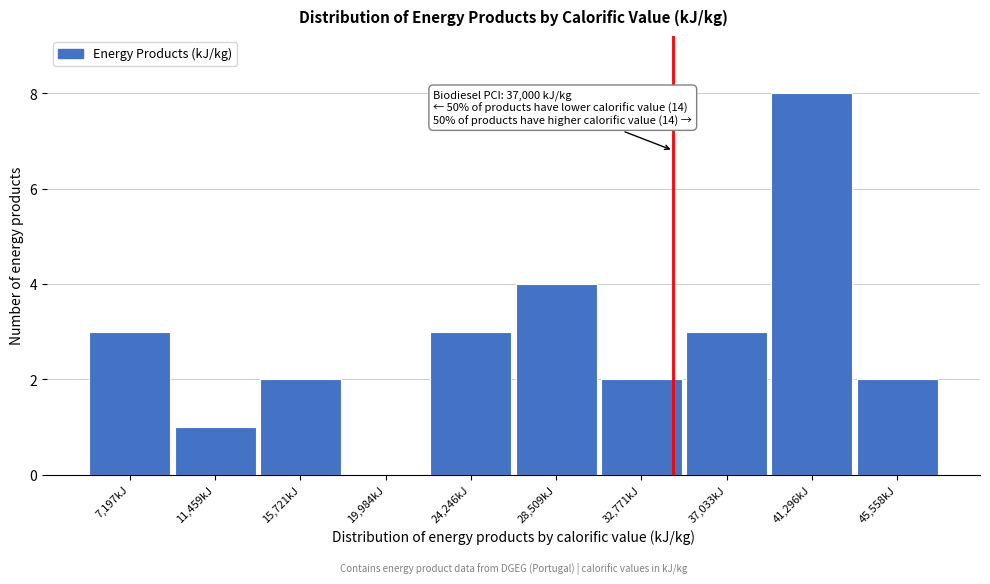

Reading right to left, extract all data points from this chart.

45,558kJ=2	41,296kJ=8	37,033kJ=3	32,771kJ=2	28,509kJ=4	24,246kJ=3	19,984kJ=0	15,721kJ=2	11,459kJ=1	7,197kJ=3